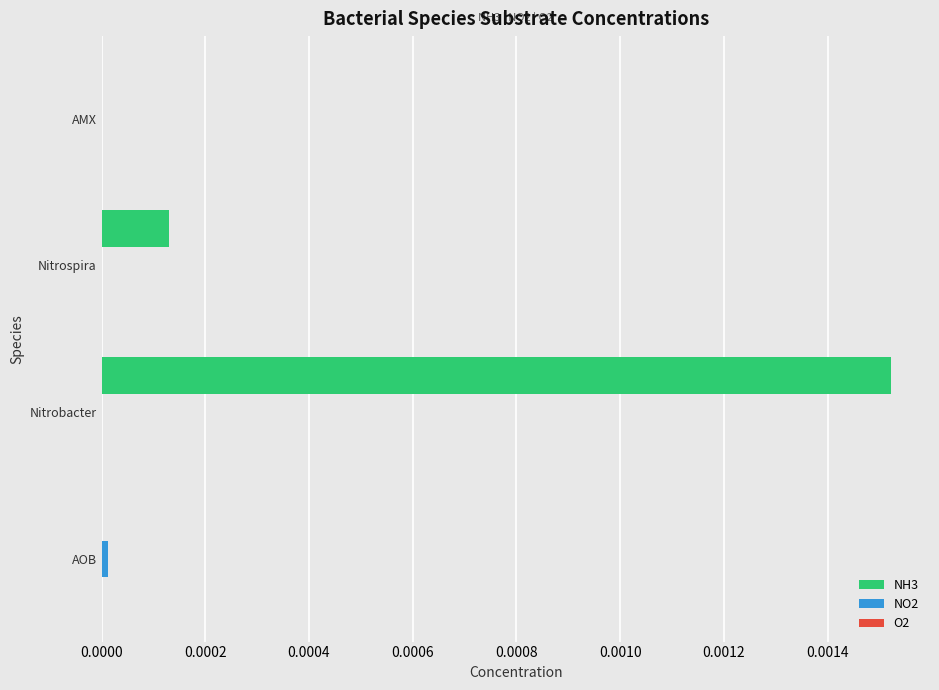

Which series has the largest total across all categories?

NH3